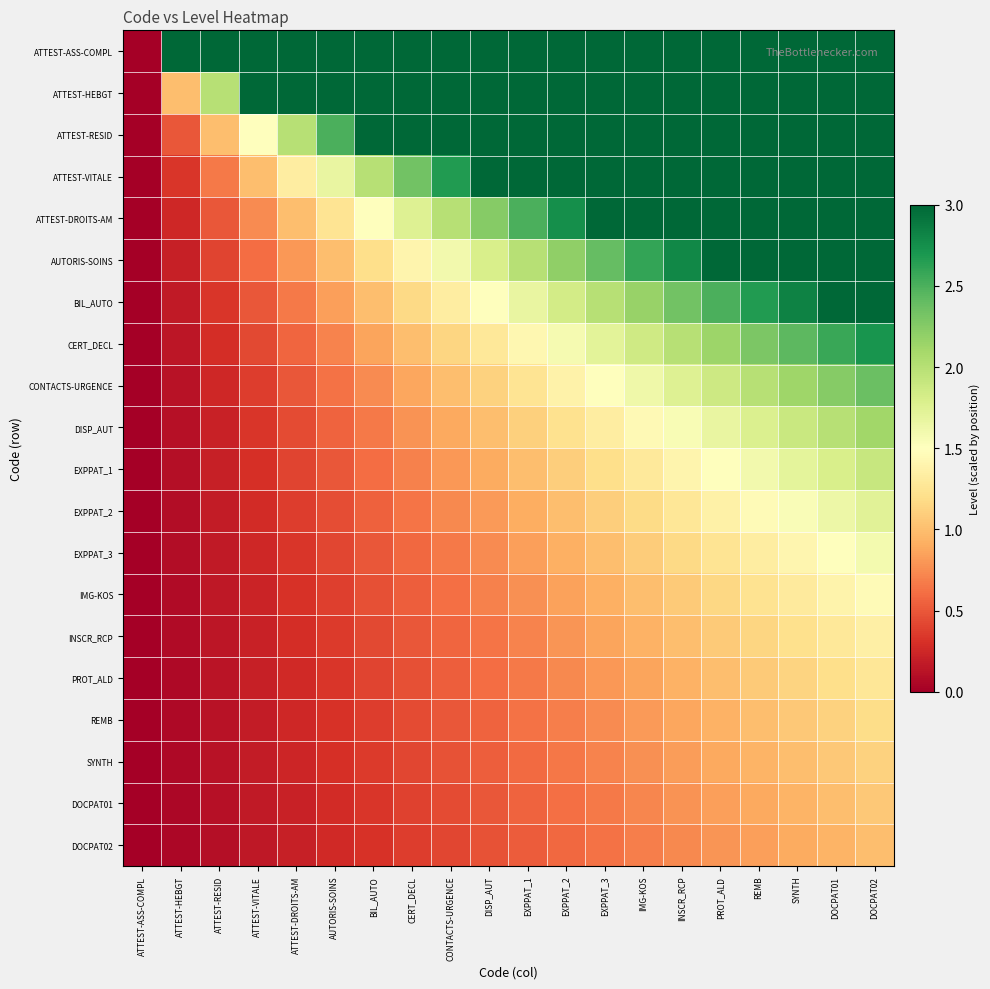

Which category has the lowest value across all series?

ATTEST-ASS-COMPL